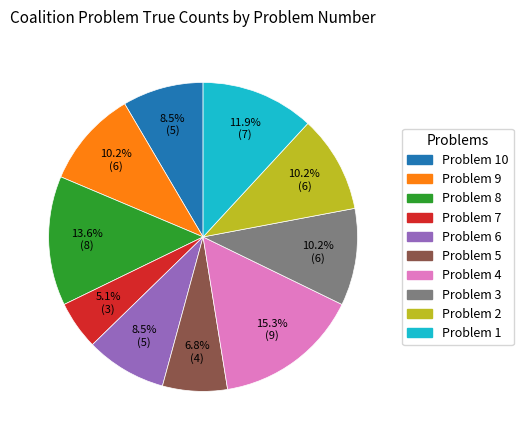

Does any single category account for the majority?

No